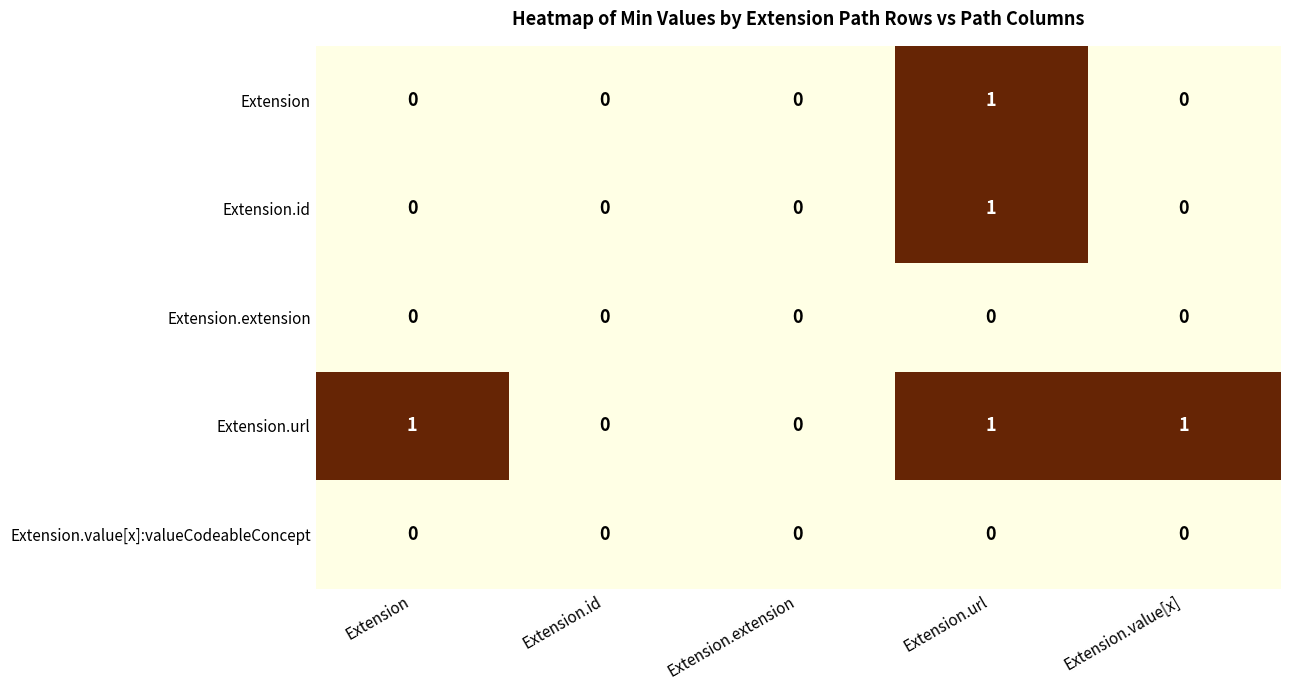

Which series has the largest total across all categories?

Extension.url